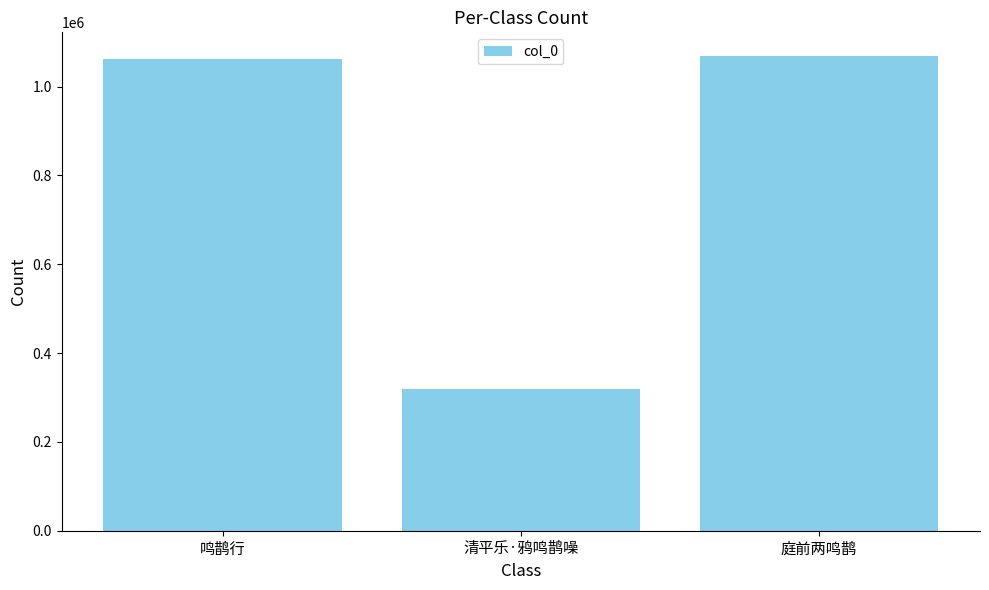

True or false: the data shows 1068841 at 庭前两鸣鹊.

True